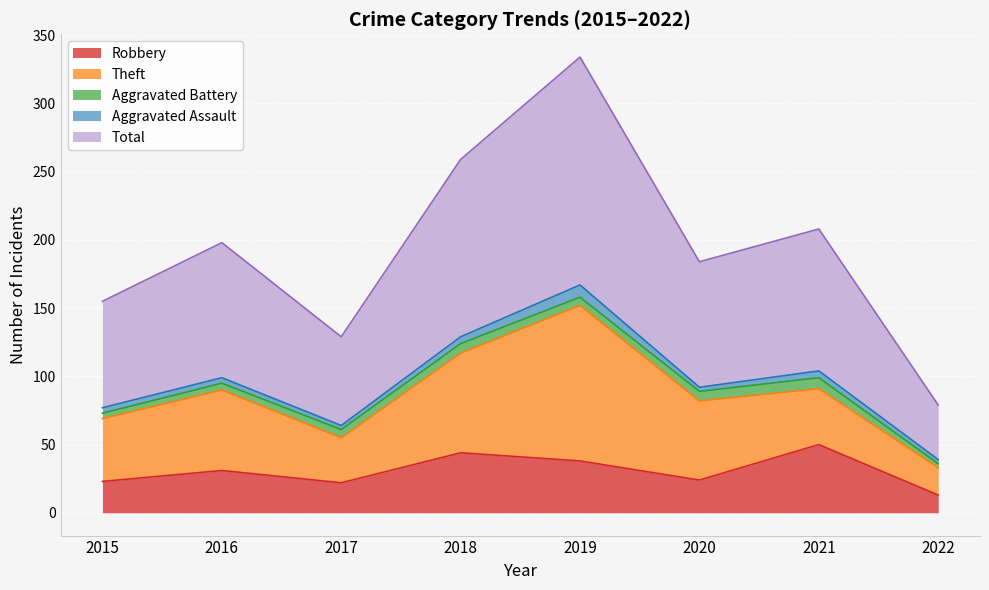

List the labels in order of Robbery value, largest first.

2021, 2018, 2019, 2016, 2020, 2015, 2017, 2022